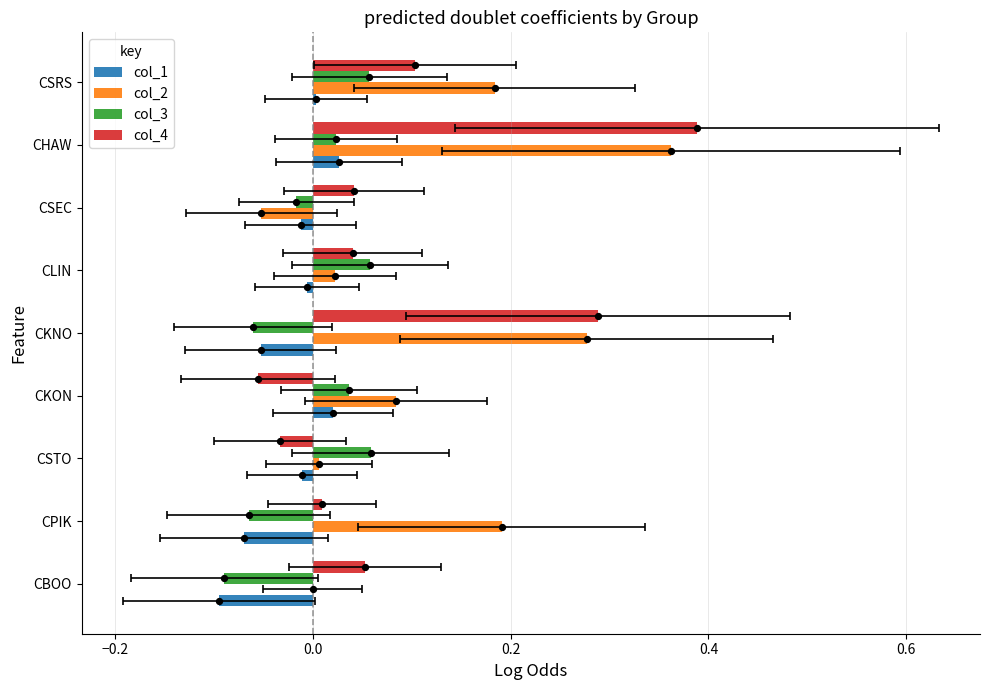

Is the value of col_4 at CPIK greater than the value of col_1 at CLIN?

Yes